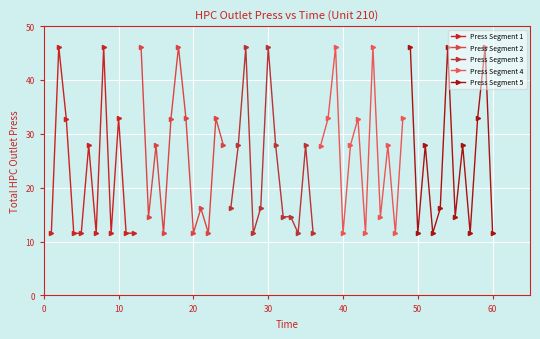

What is the value of the Press Segment 4 point at the 8th from the left?

46.1